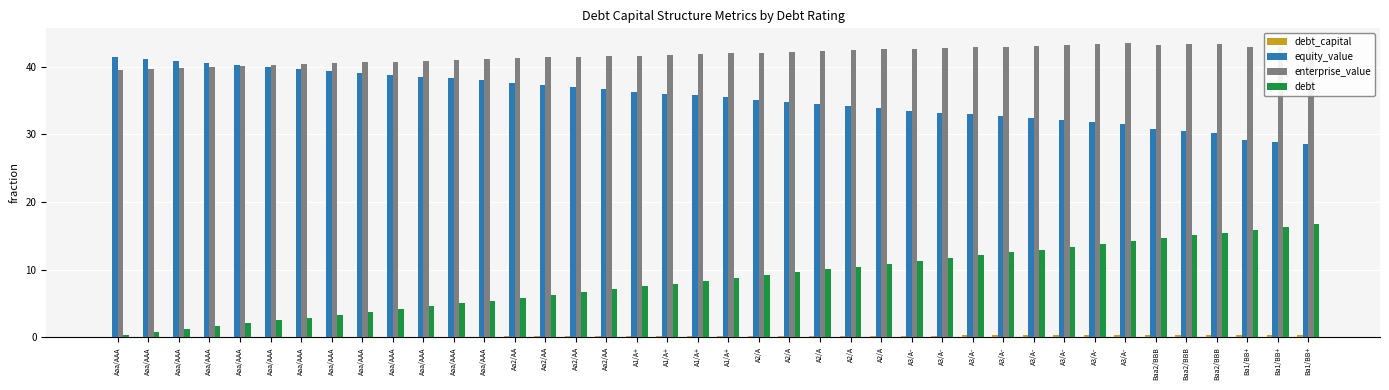

Which has a higher value, Aaa/AAA or Aaa/AAA?

Aaa/AAA